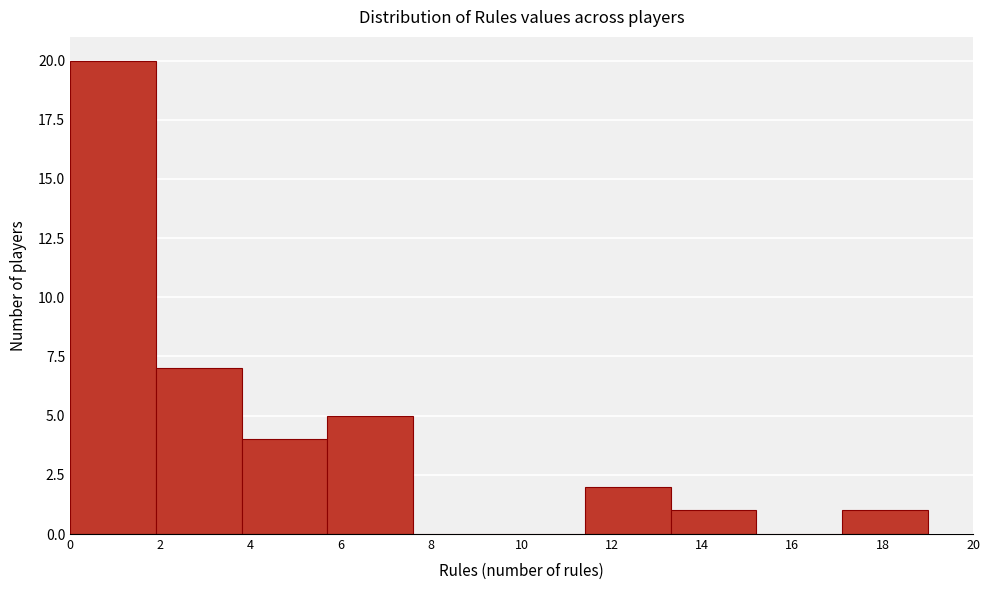

Reading left to right, transcribe this chart: for each bar, give the range it covers on the x-axis and its height. Neither the bar edges nor the heights are printed on the chart, so give them approximately, as read against the axes.

0.0 to 1.9: 20
1.9 to 3.8: 7
3.8 to 5.7: 4
5.7 to 7.6: 5
7.6 to 9.5: 0
9.5 to 11.4: 0
11.4 to 13.3: 2
13.3 to 15.2: 1
15.2 to 17.1: 0
17.1 to 19.0: 1